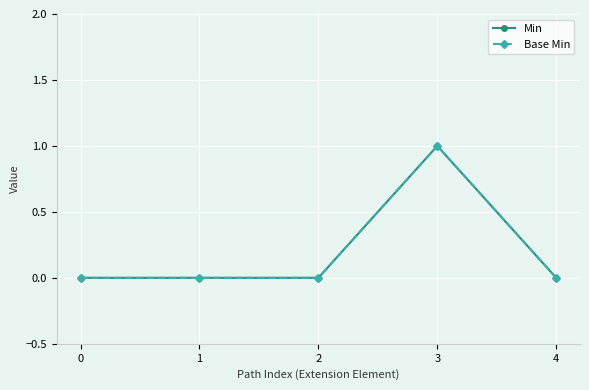

Is this an area chart (filled region under the line)?

No